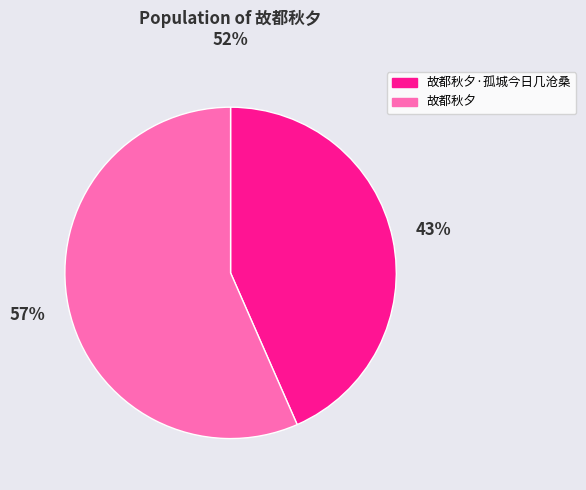

Count the number of slices in the pie.

2